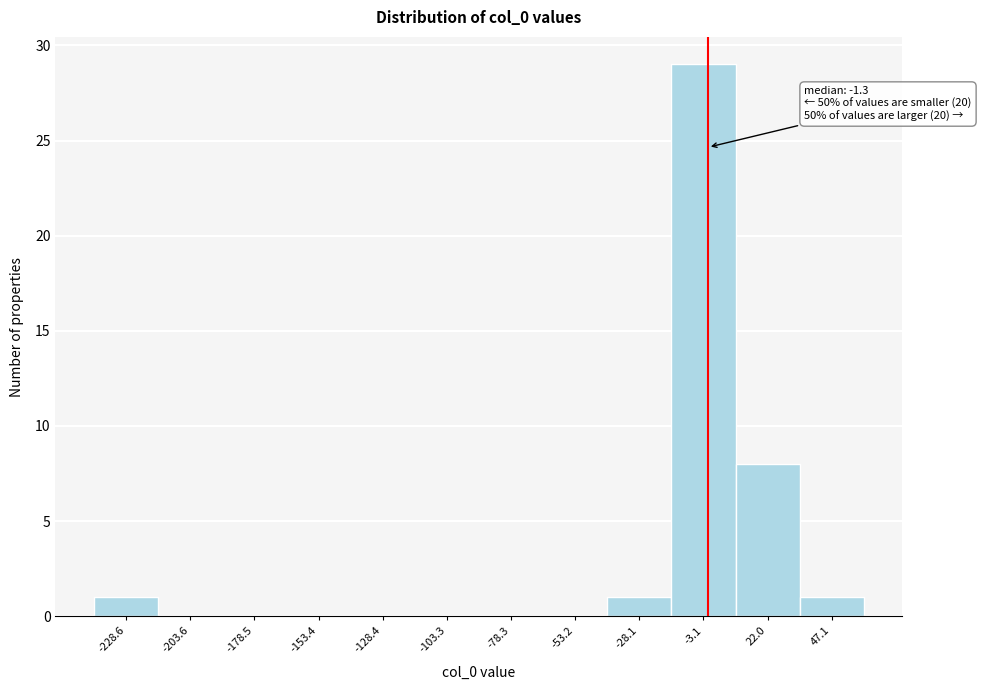

Over which range of the x-axis is the bar tallest?

-15 to 10